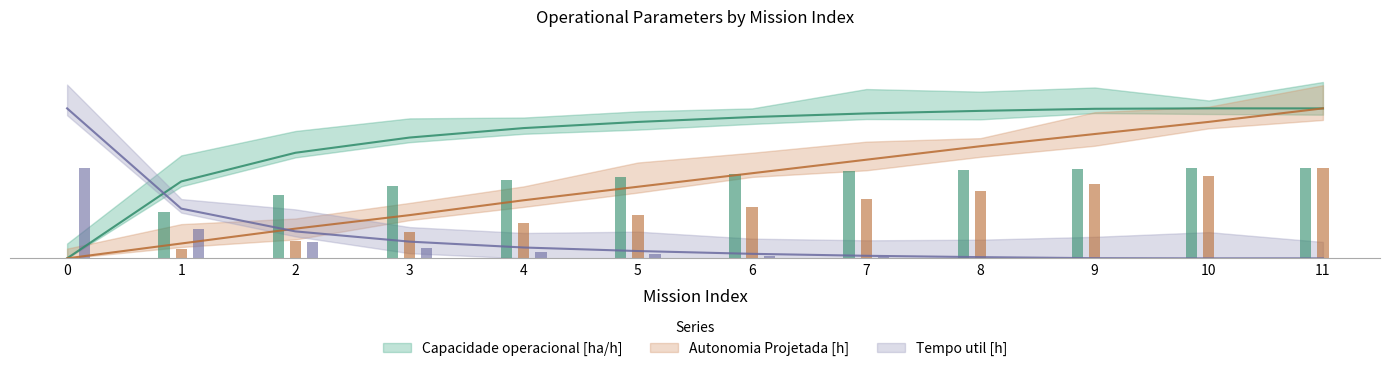

What is the total value across all series at 6?

1.5